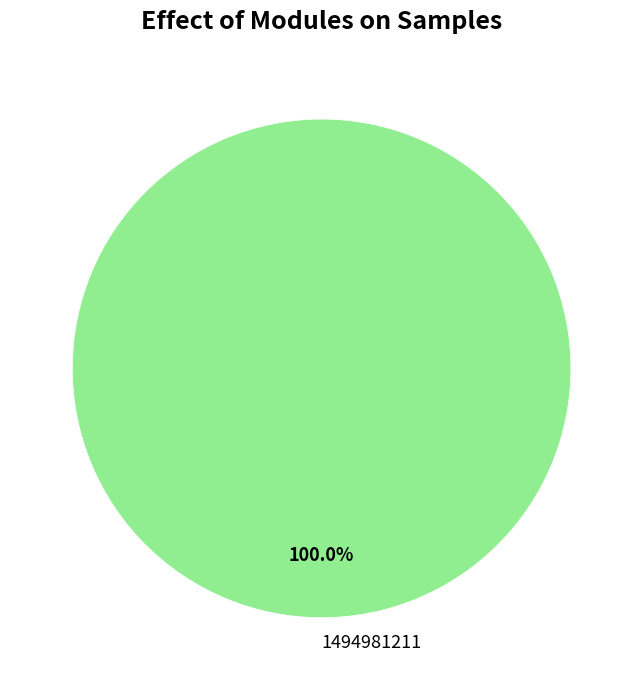

Rank the categories by value from highest to lowest.

1494981211